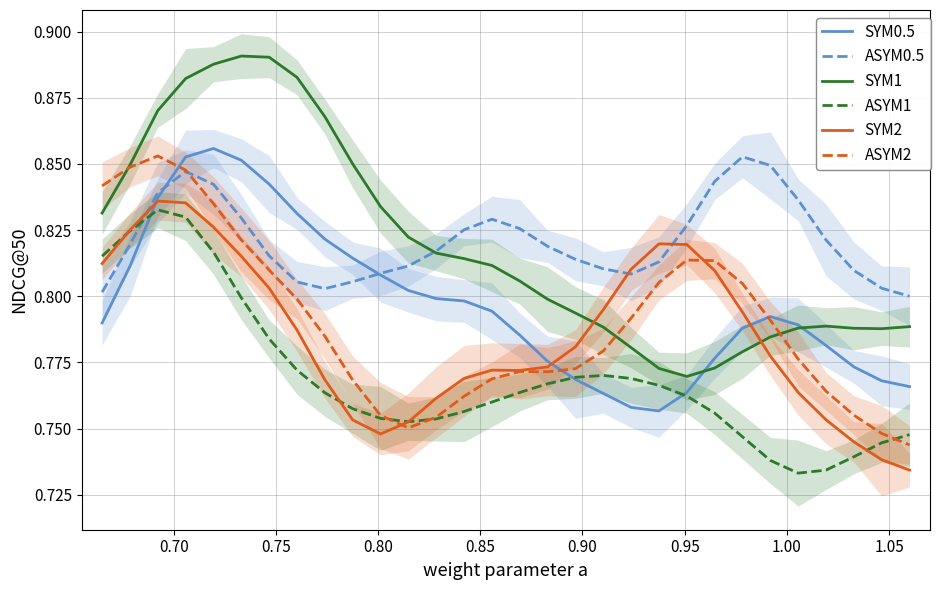

In ASYM1, how many points are higher than both neighbors (excluding endpoints)?

2